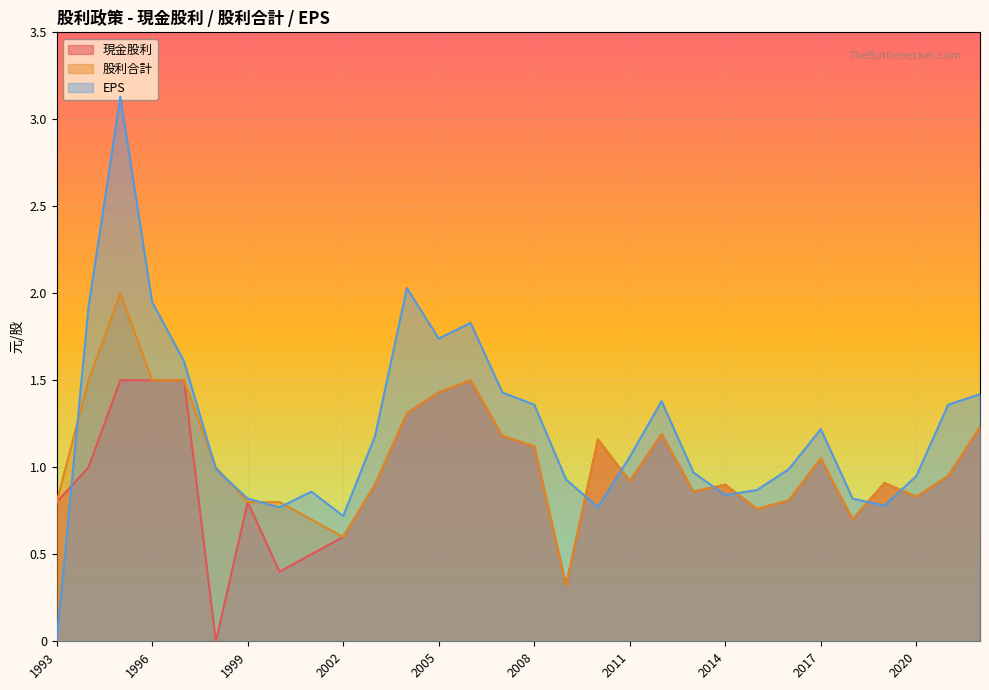

What is the difference between the highest and lowest values at 2015?

0.1